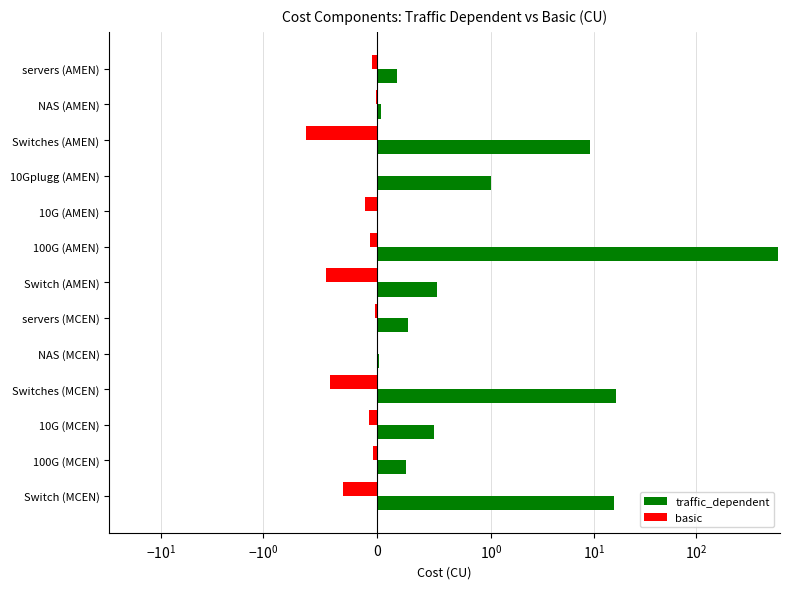

What is the sum of all basic values?

-2.2